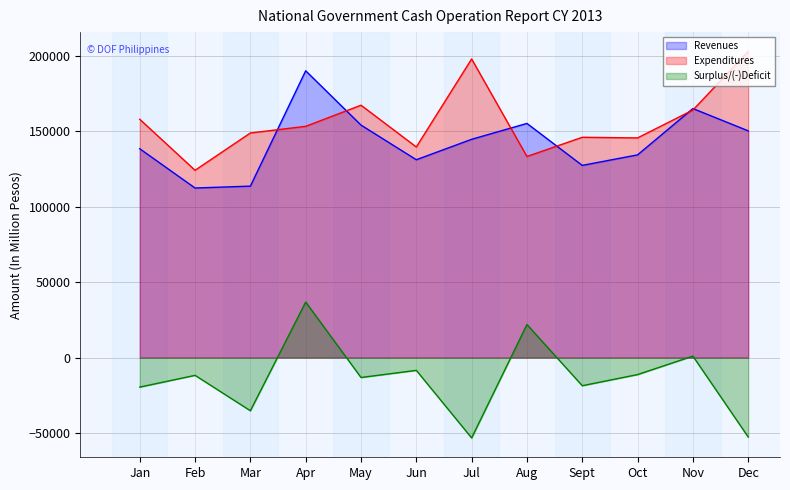

At which label does Surplus/(-)Deficit first exceed -11749?

Apr